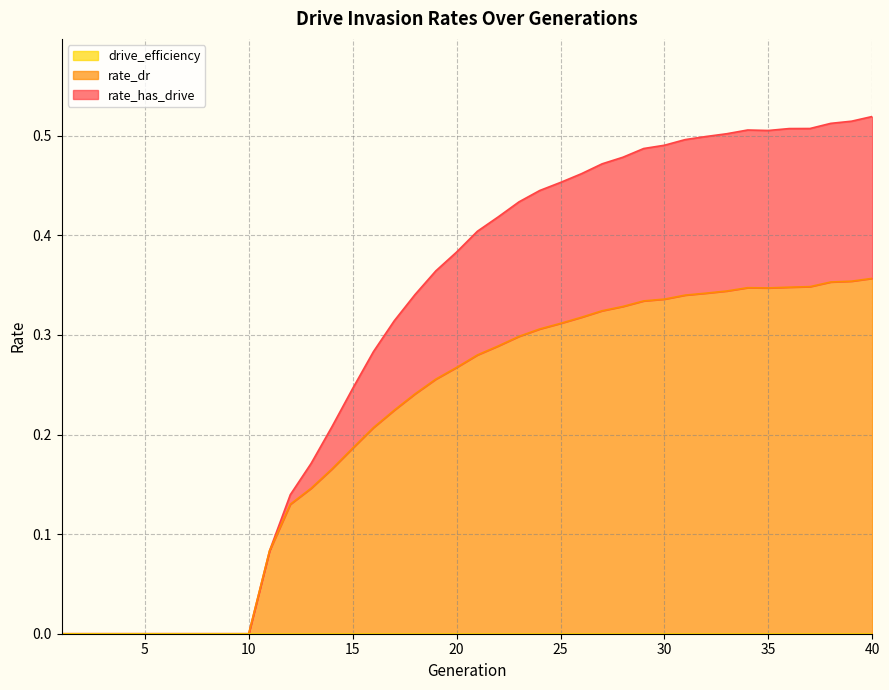

True or false: rate_dr and rate_has_drive intersect in this chart.

False